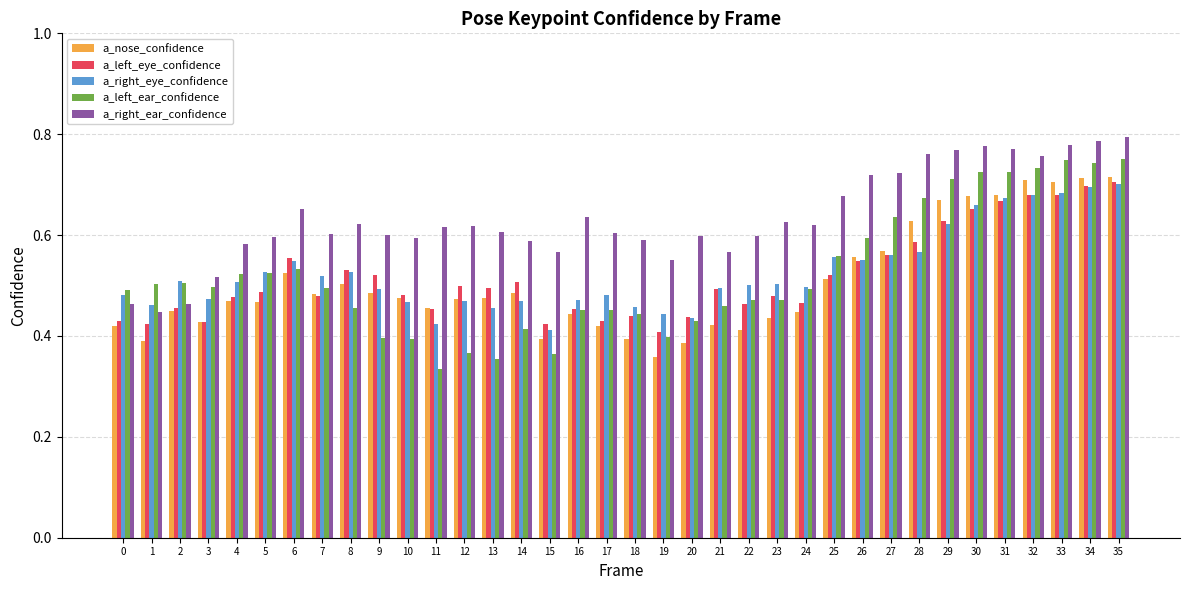

What is the total value across all series at 8?

2.6